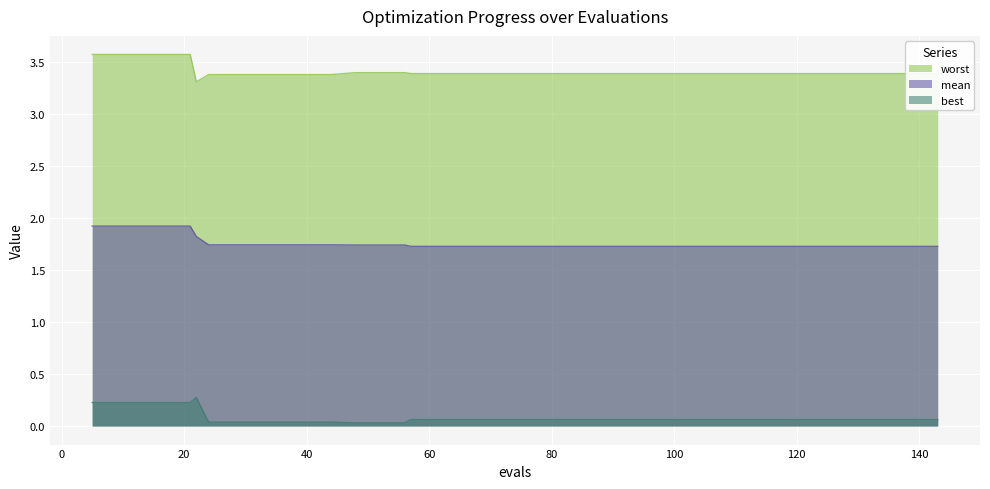

What is the greatest value displayed?

3.6